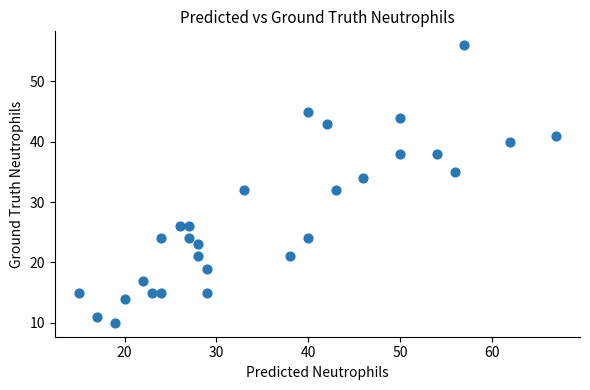

What is the range of Y values (max minus min)?

46